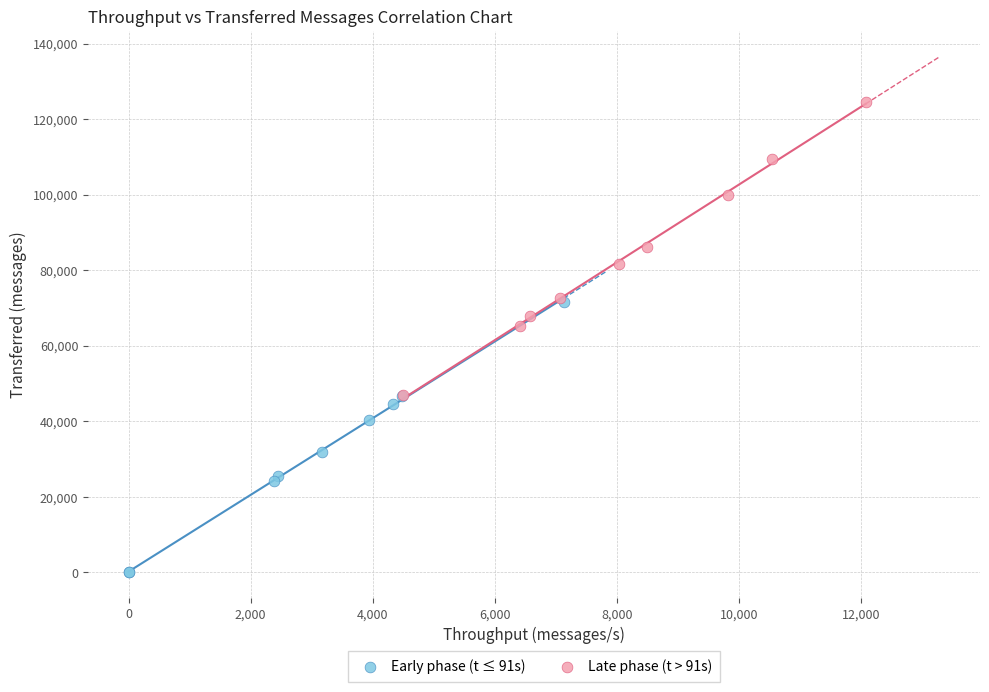

Which series reaches the maximum Y coordinate?

Late phase (t > 91s)